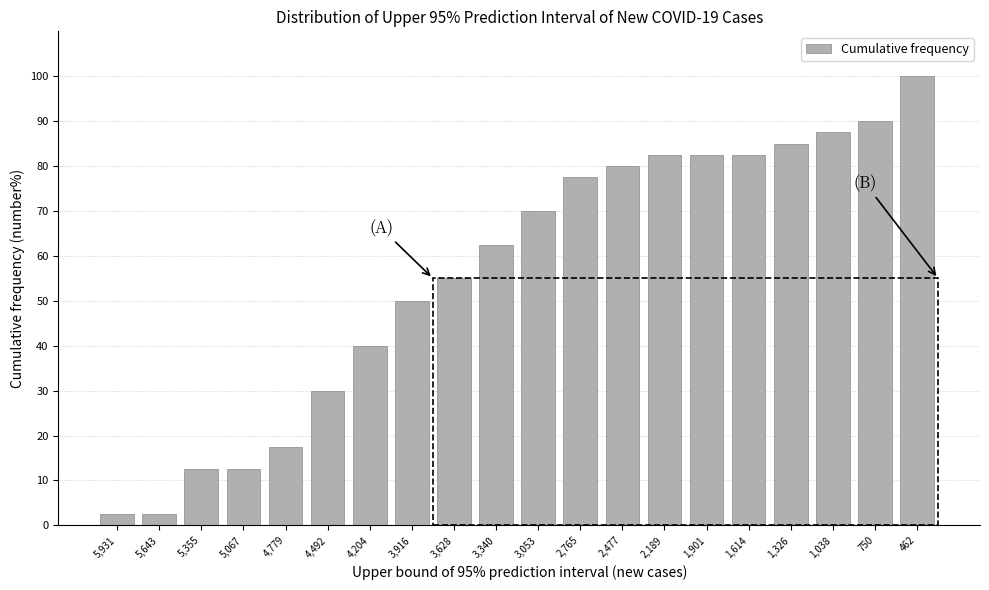

Reading left to right, extract all data points from this chart.

2.5	2.5	12.5	12.5	17.5	30.0	40.0	50.0	55.0	62.5	70.0	77.5	80.0	82.5	82.5	82.5	85.0	87.5	90.0	100.0